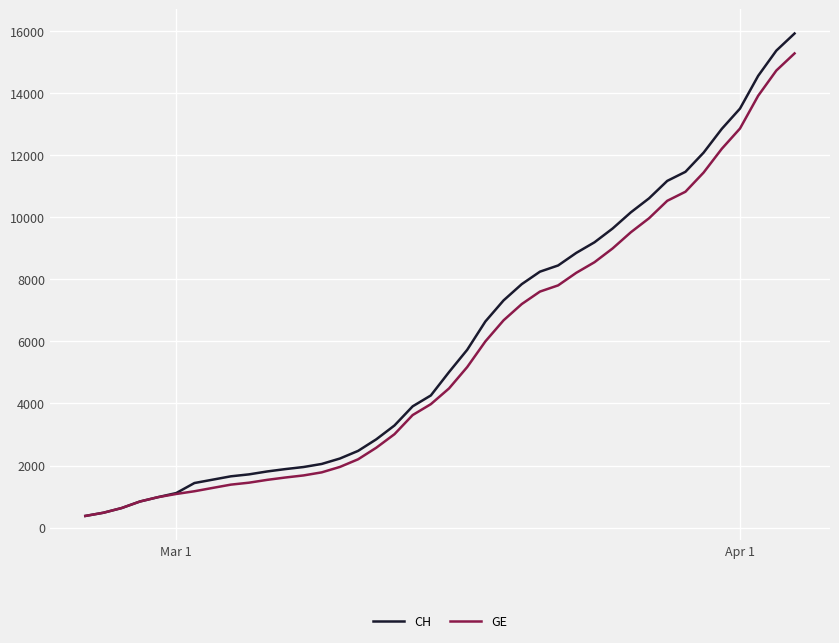

What are all the series names shown in the legend?

CH, GE